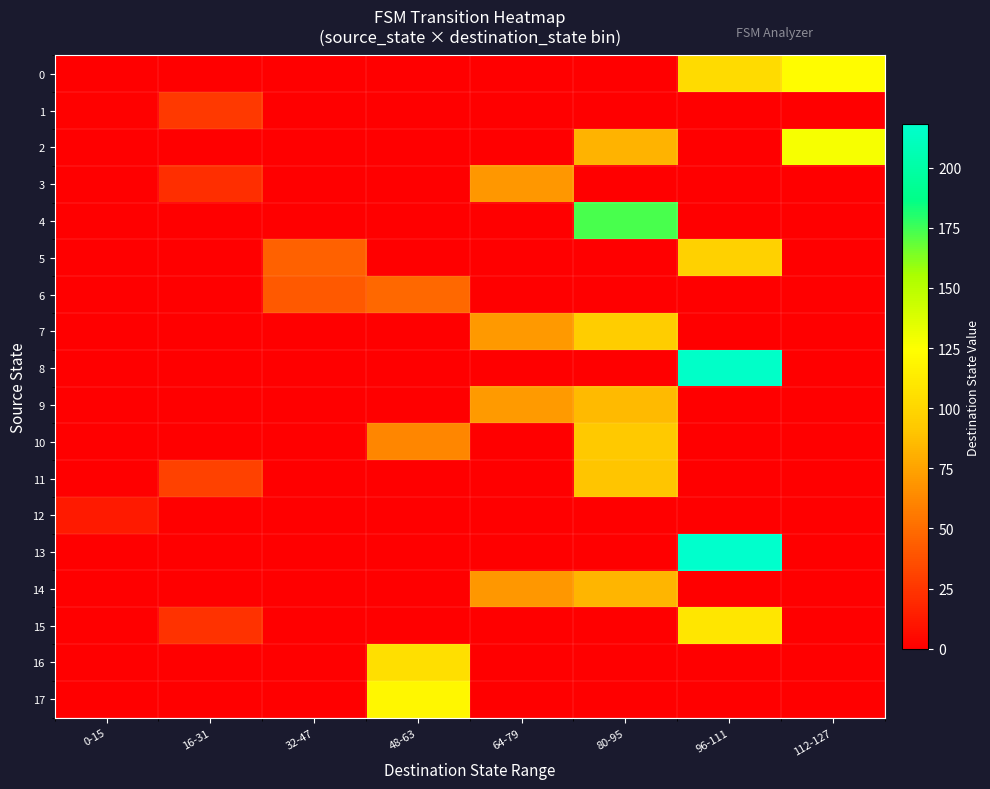

What is the difference between the highest and lowest values at 96-111?

218